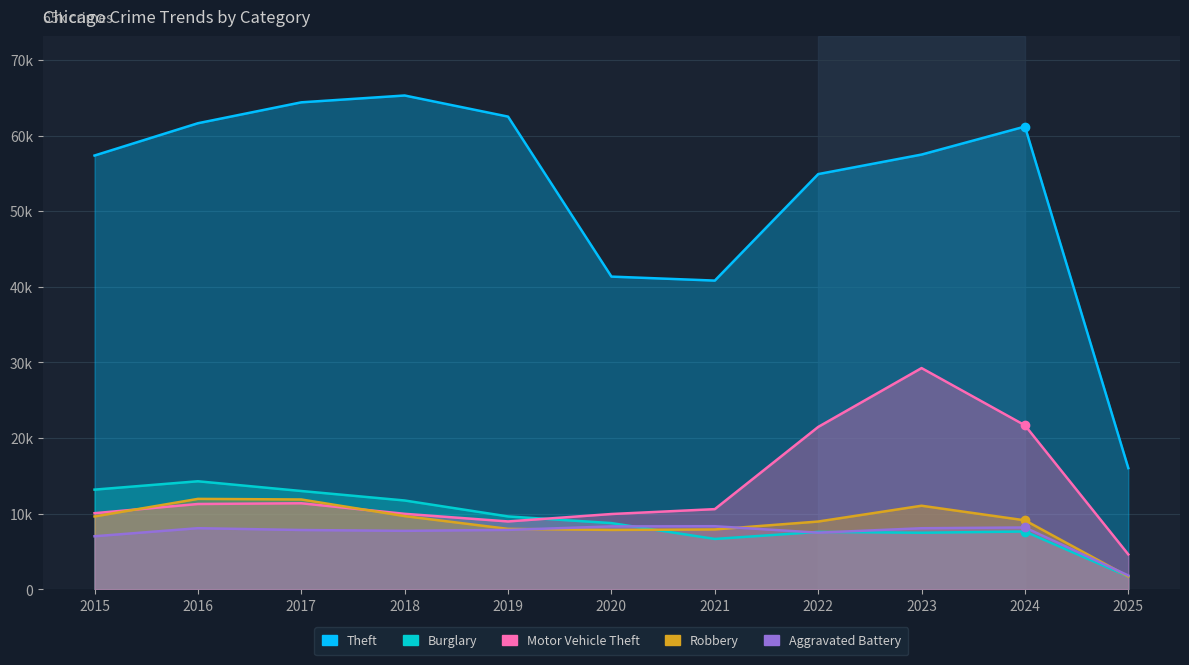

What are all the series names shown in the legend?

Theft, Burglary, Motor Vehicle Theft, Robbery, Aggravated Battery